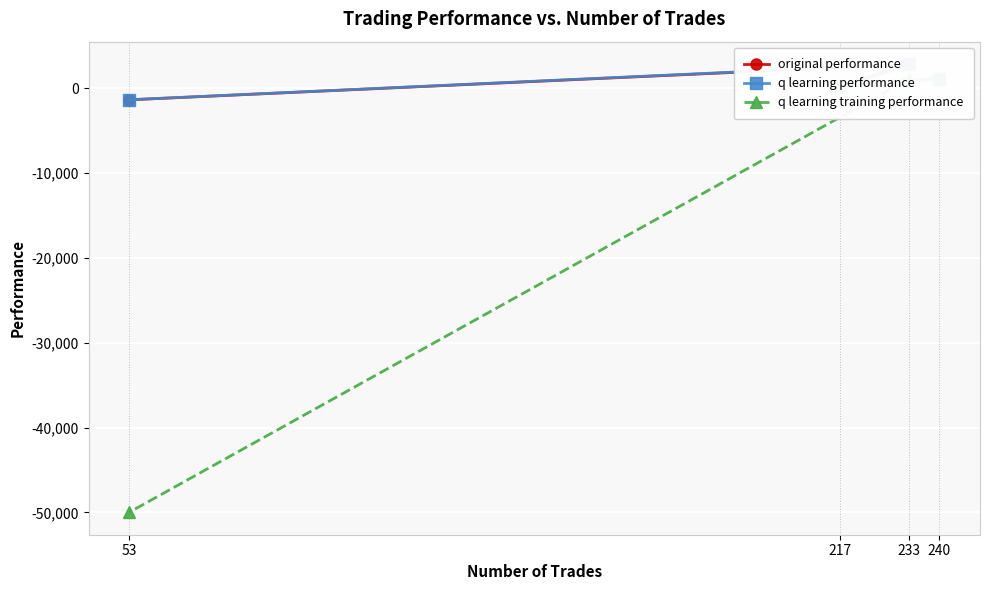

What is the value of the q learning performance point at the 2nd from the left?

255.1